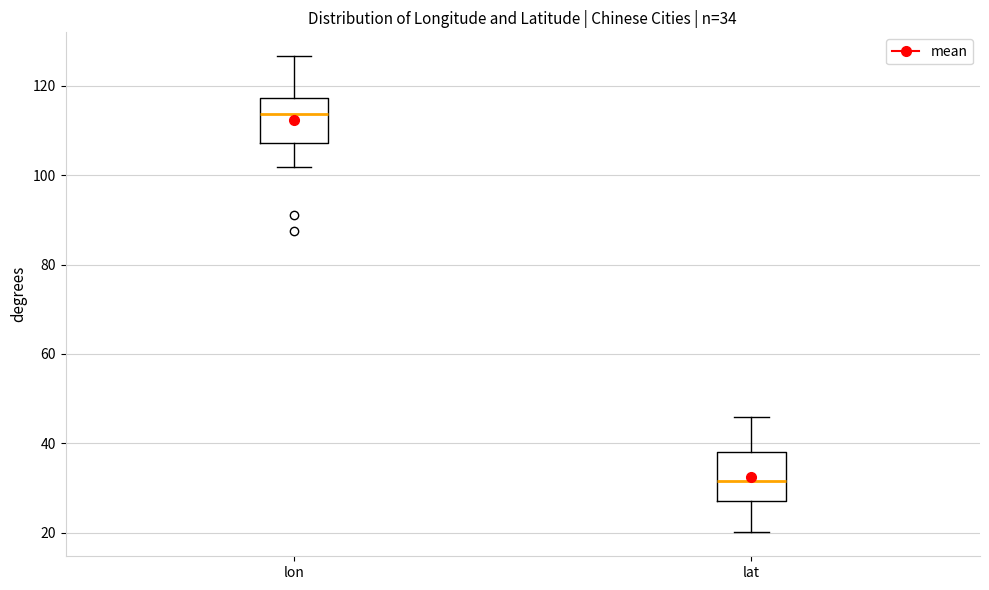

Which box's median line is the lowest?

lat